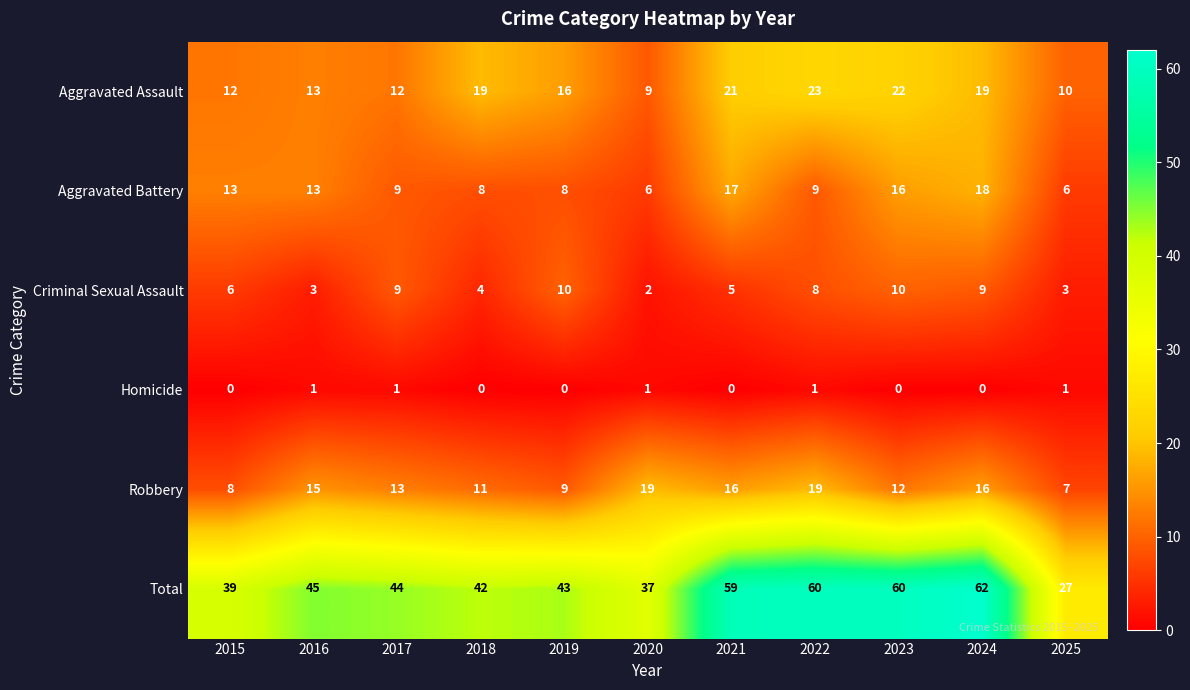

The Aggravated Assault series shows 2 at 2025. True or false?

False